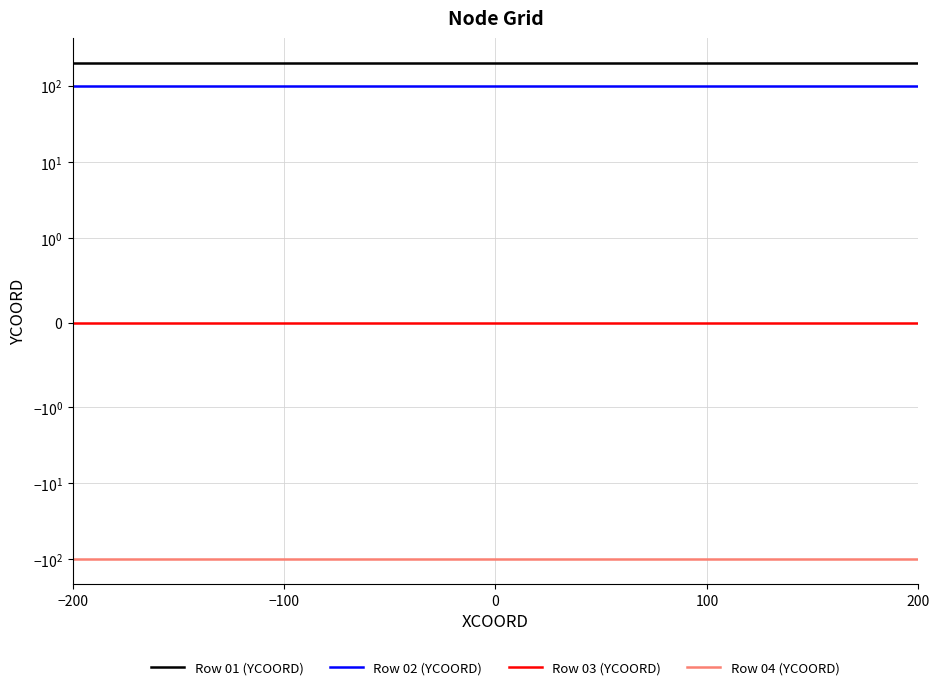

What is the spread (max minus min) of values at 100?

300